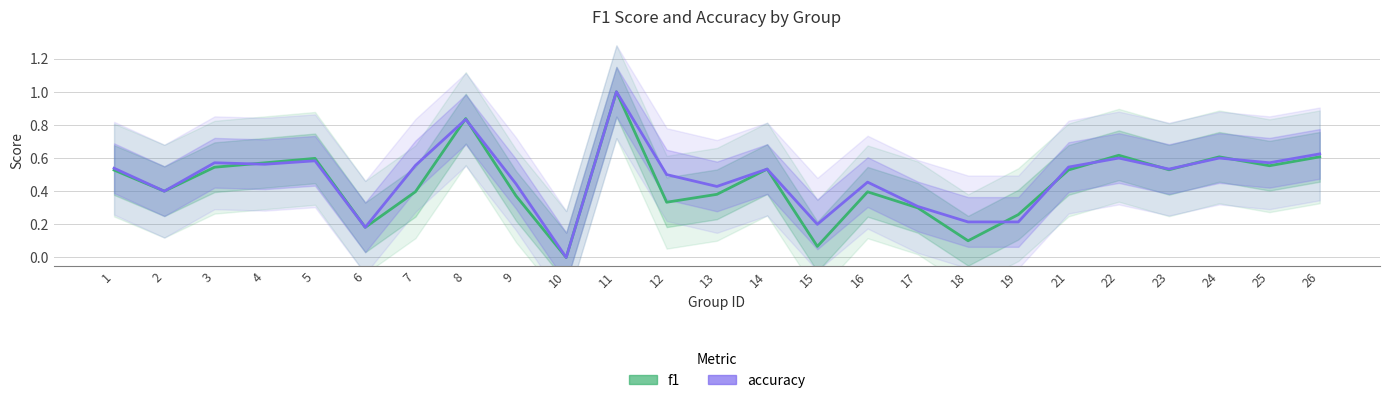

What is the difference between the maximum and minimum values in the accuracy series?

1.0